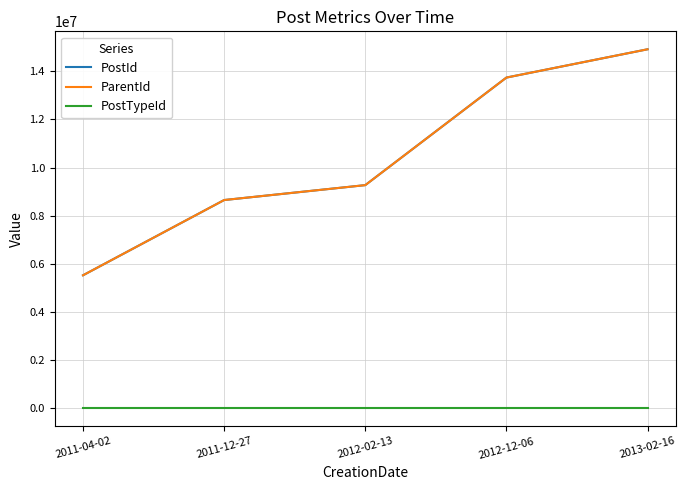

Is this an area chart (filled region under the line)?

No